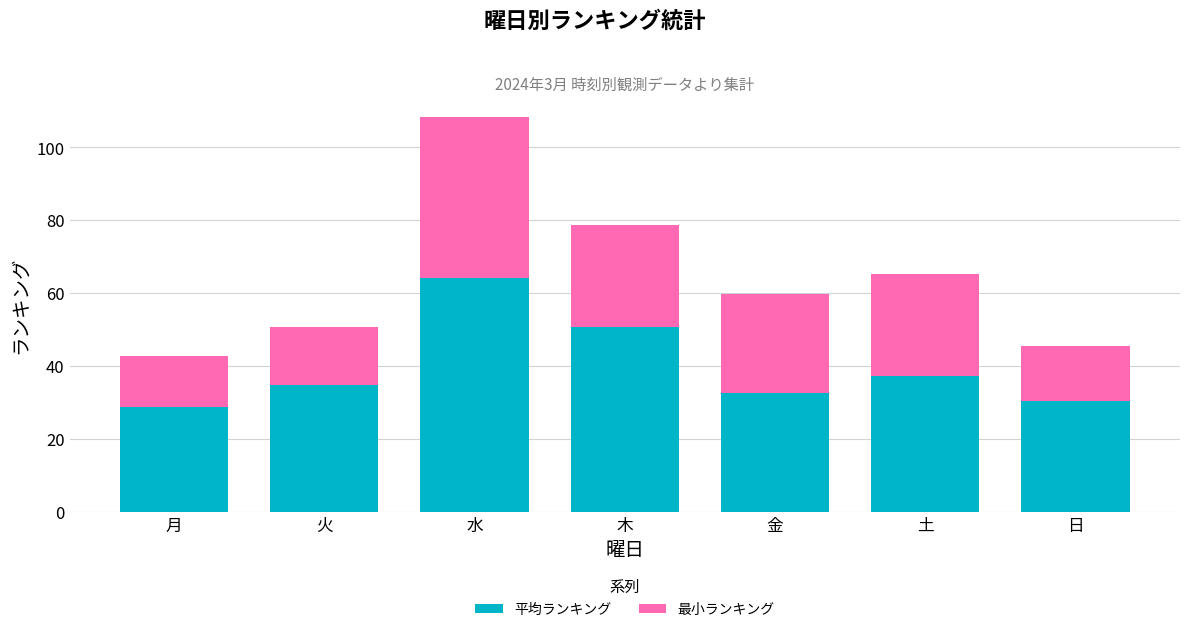

Reading left to right, transcribe the values for 平均ランキング.

月=28.8	火=34.8	水=64.2	木=50.7	金=32.7	土=37.2	日=30.5